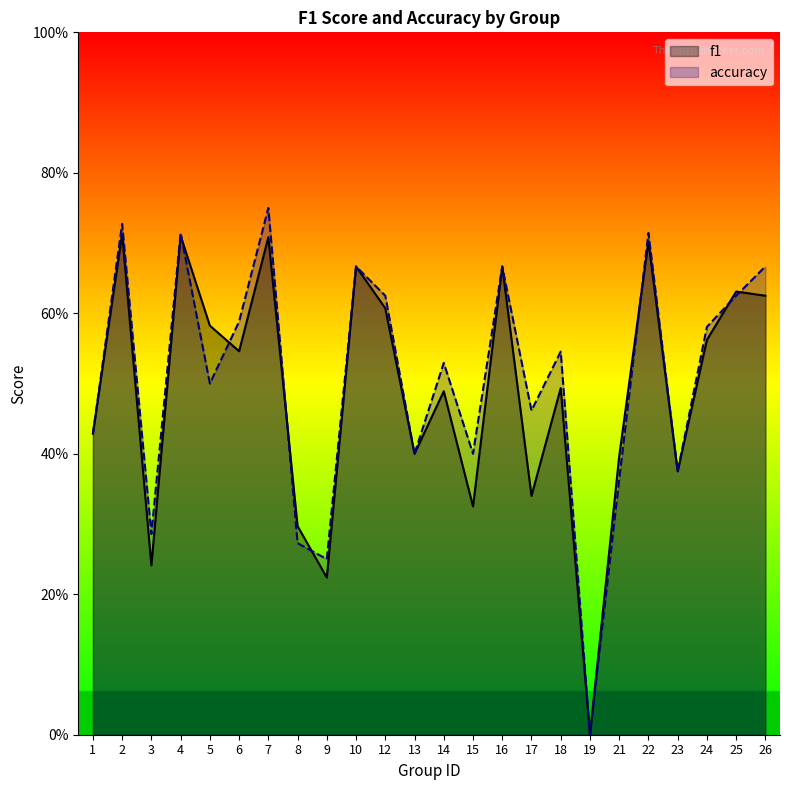

How many lines are shown in the chart?

2